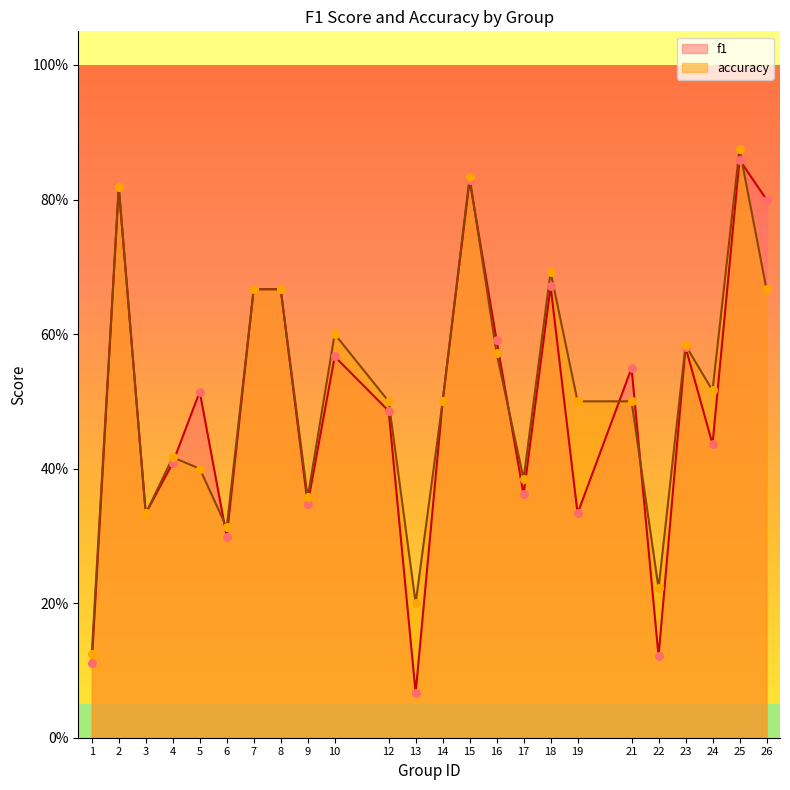

What is the total value across all series at 9?

0.7